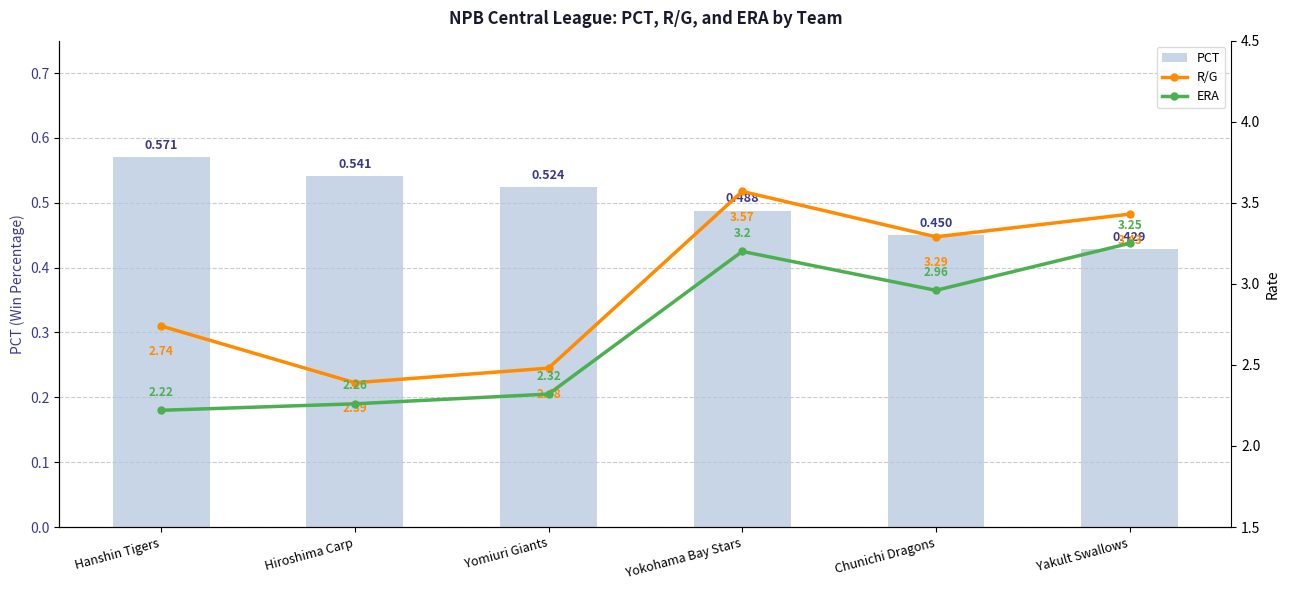

The value of PCT at Hiroshima Carp is 0.5. True or false?

True